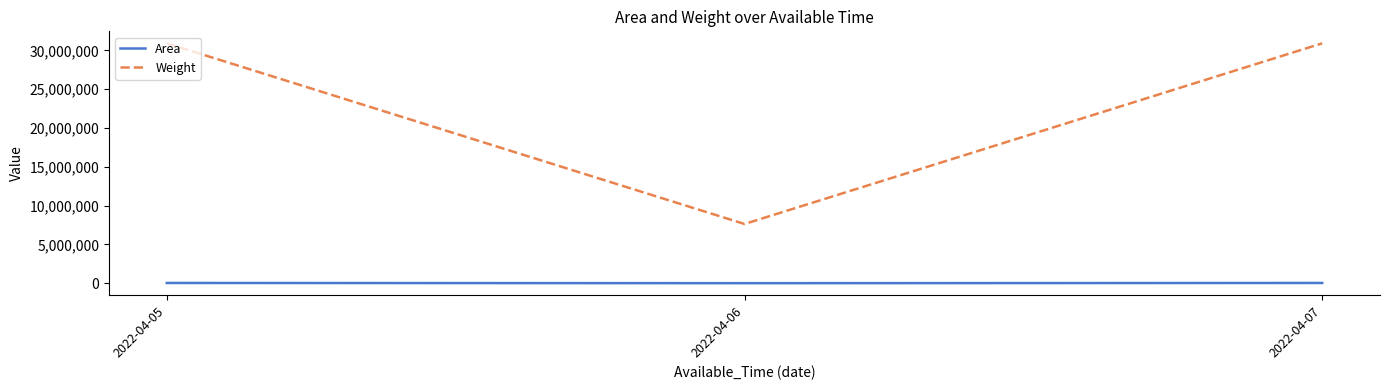

List the series in order of their overall mean, lowest first.

Area, Weight